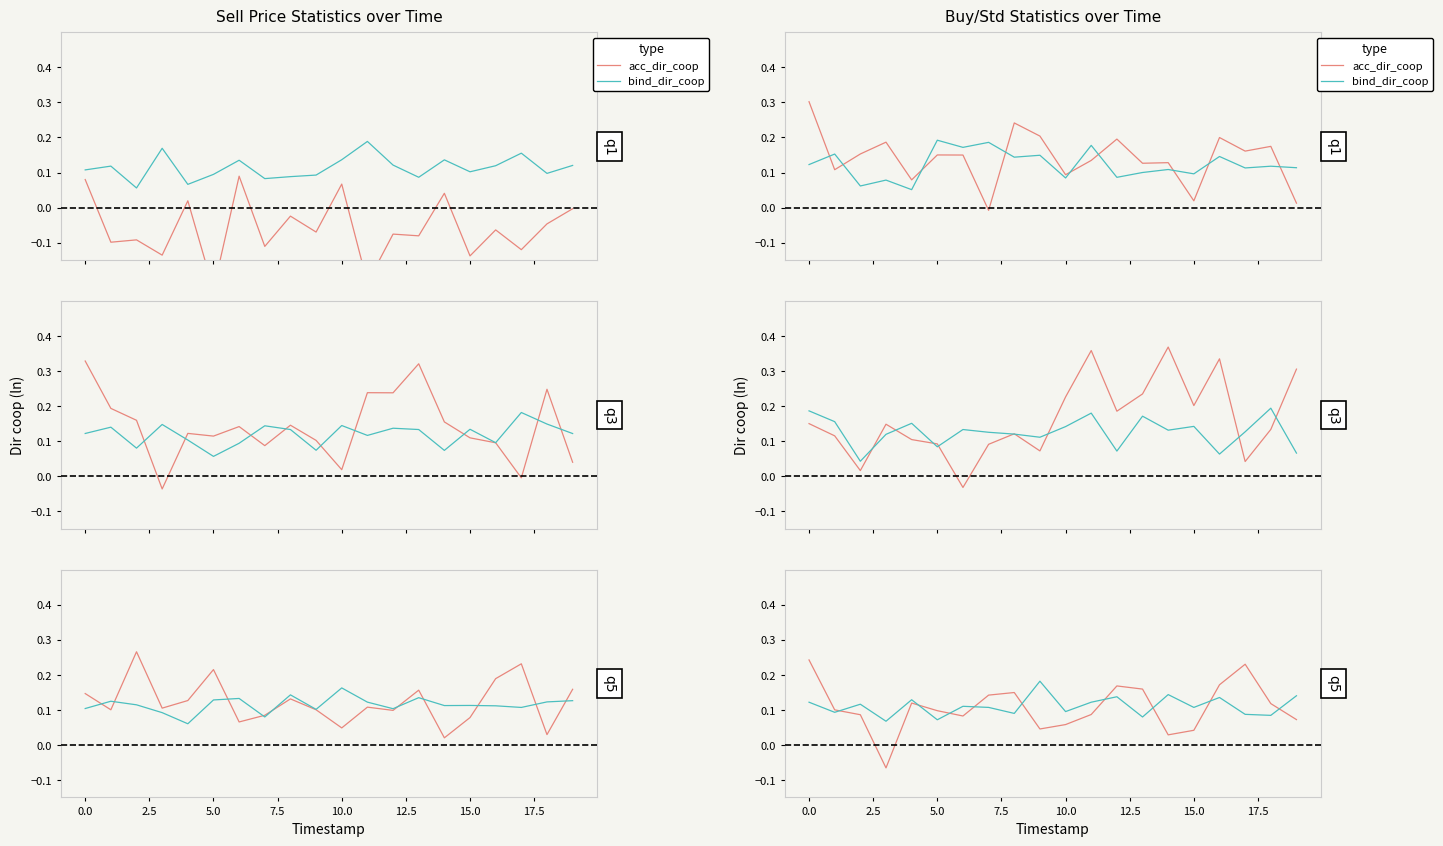

Between 11 and 19, which is larger?

11